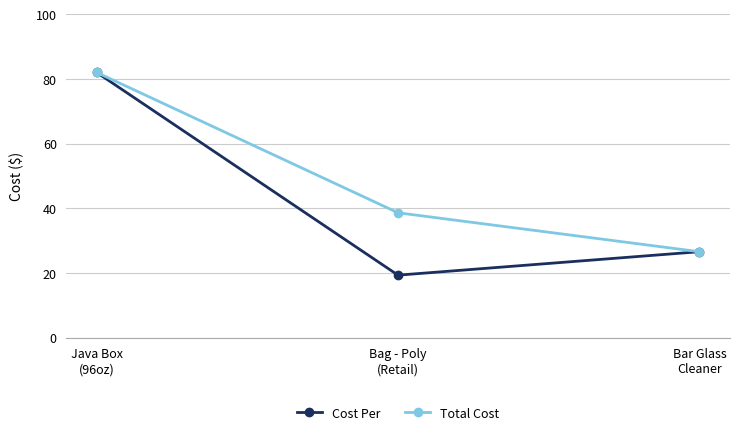

Reading left to right, transcribe all the data shown in this chart.

Cost Per: Java Box
(96oz)=82.0	Bag - Poly
(Retail)=19.3	Bar Glass
Cleaner=26.5
Total Cost: Java Box
(96oz)=82.0	Bag - Poly
(Retail)=38.6	Bar Glass
Cleaner=26.5